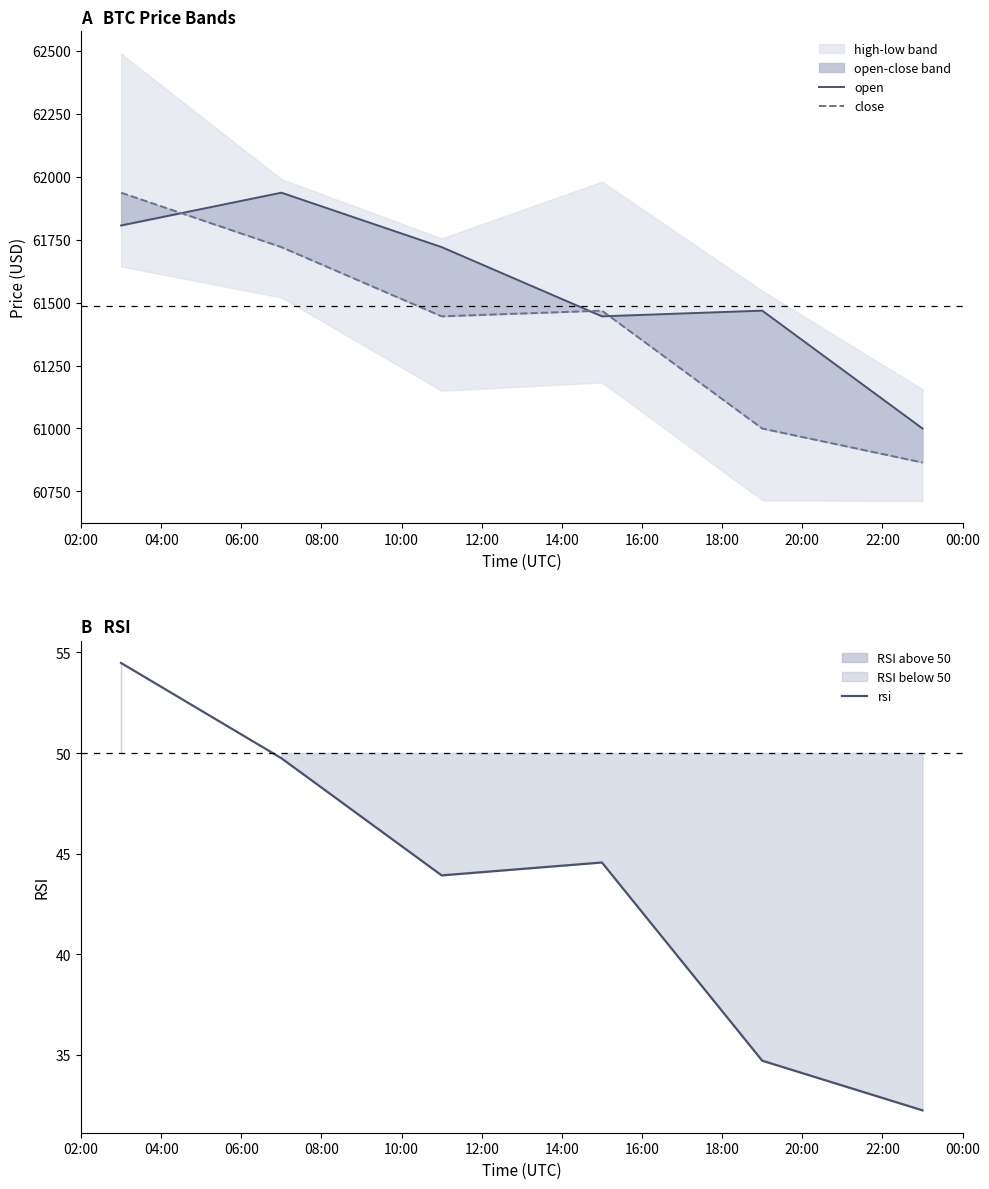

True or false: open and rsi cross at least once.

False